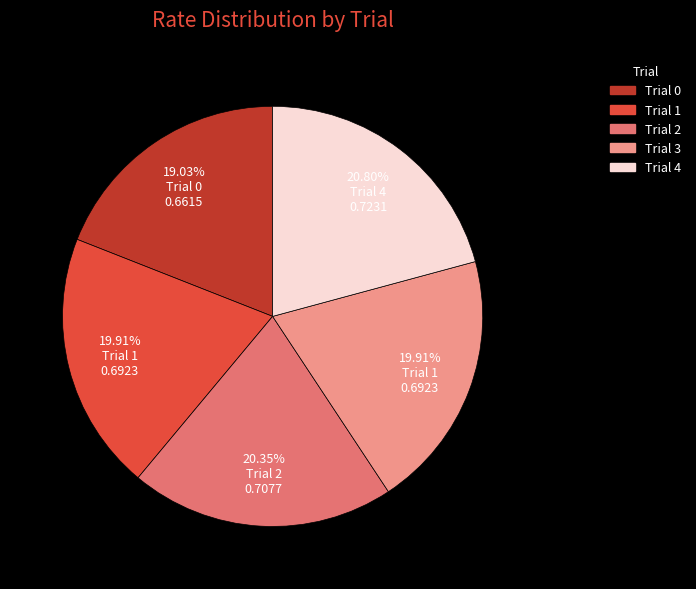

What percentage is the Trial 1 slice, to the nearest percent?

20%